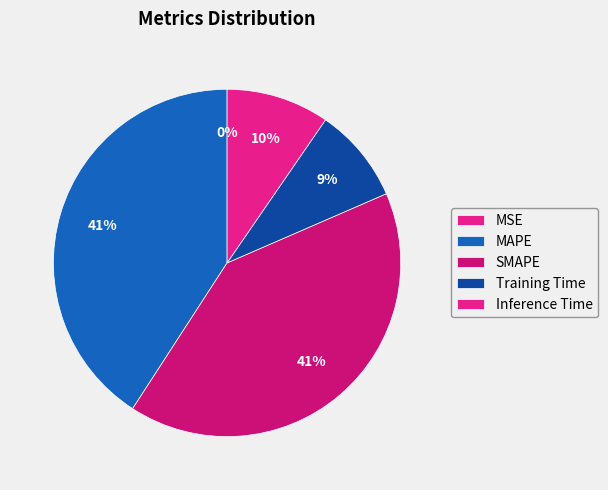

Is MAPE the majority of the pie?

No